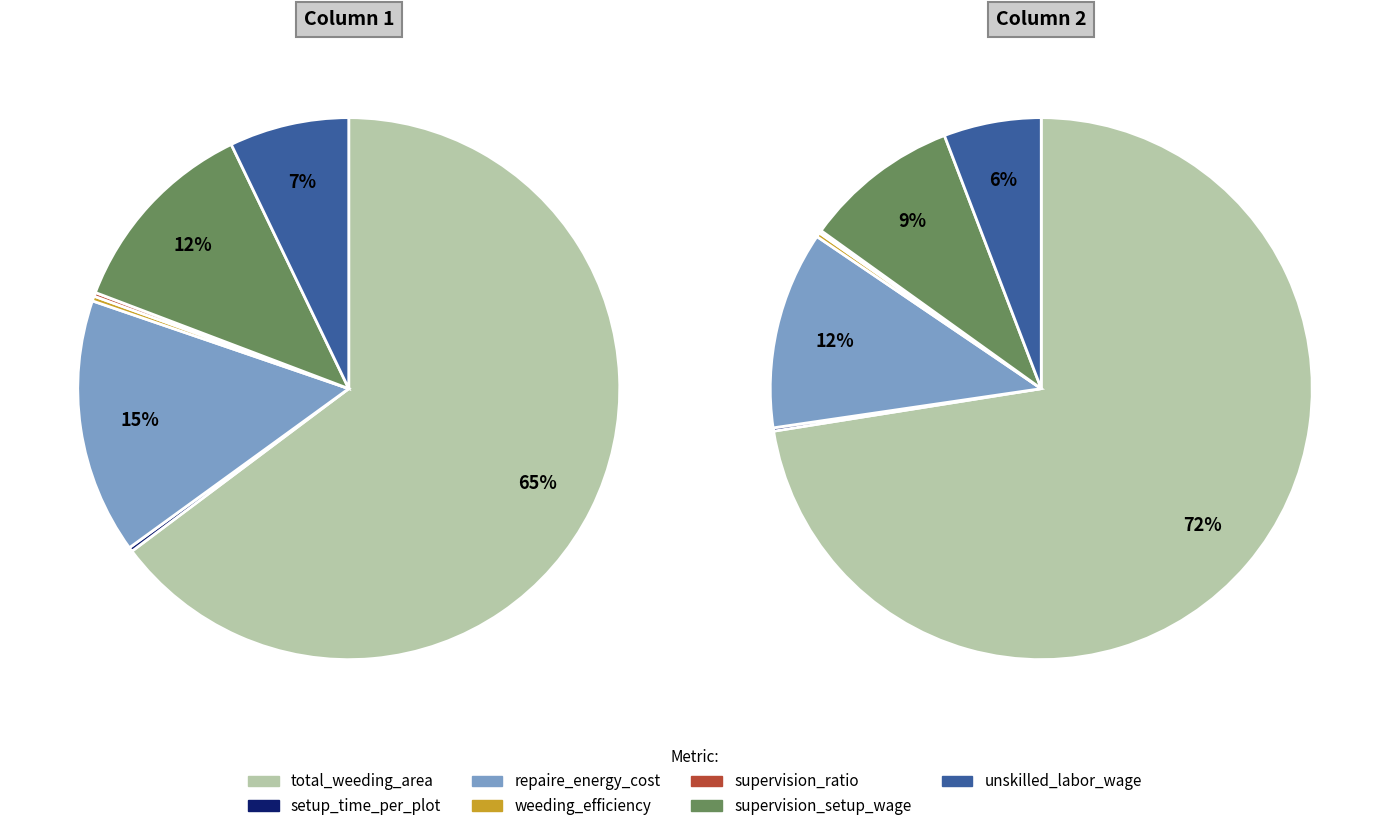

Does any single category account for the majority?

Yes